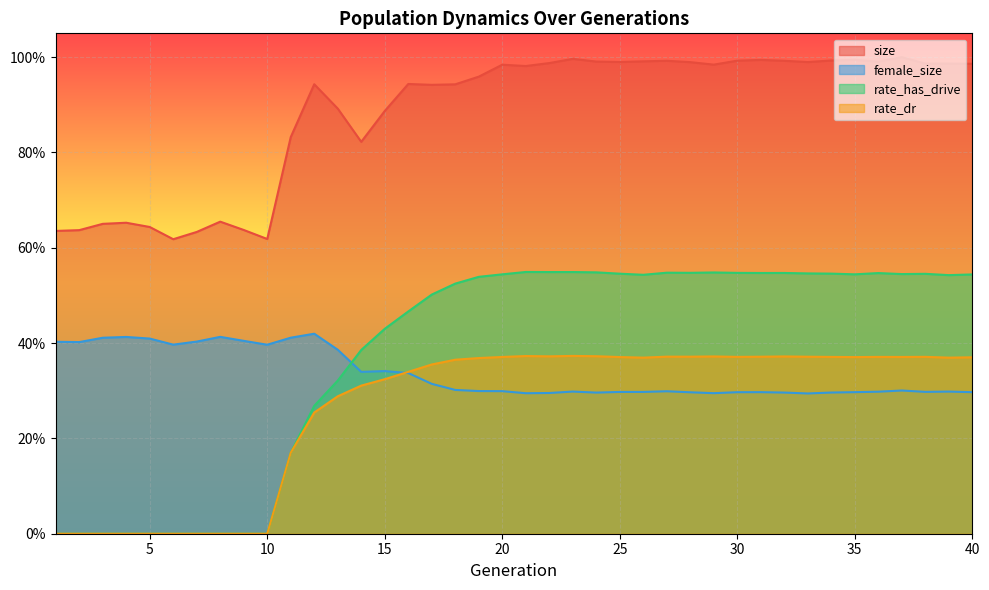

True or false: size has a value of 0.8 at 14.

True